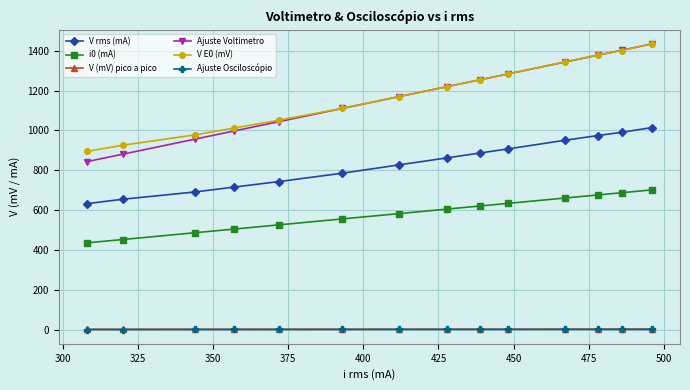

Which series has the widest spread of values?

Ajuste Voltimetro